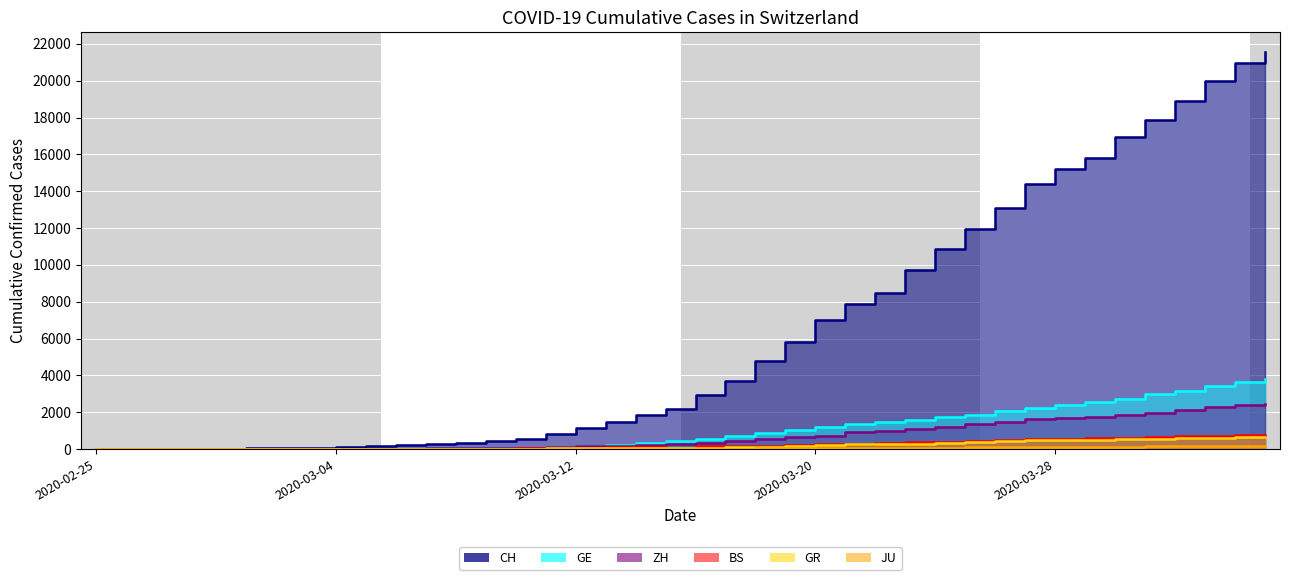

Reading right to left, list all the values displayed in this chart.

CH: 2020-04-04=21554	2020-04-03=20978	2020-04-02=20005	2020-04-01=18915	2020-03-31=17852	2020-03-30=16928	2020-03-29=15809	2020-03-28=15207	2020-03-27=14367	2020-03-26=13064	2020-03-25=11975	2020-03-24=10838	2020-03-23=9735	2020-03-22=8498	2020-03-21=7904	2020-03-20=7014	2020-03-19=5788	2020-03-18=4801	2020-03-17=3722	2020-03-16=2954	2020-03-15=2160	2020-03-14=1866	2020-03-13=1461	2020-03-12=1124	2020-03-11=806	2020-03-10=569	2020-03-09=419	2020-03-08=327	2020-03-07=280	2020-03-06=219	2020-03-05=142	2020-03-04=97	2020-03-03=69	2020-03-02=50	2020-03-01=36	2020-02-29=30	2020-02-28=20	2020-02-27=8	2020-02-26=4	2020-02-25=0
GE: 2020-04-04=3788	2020-04-03=3650	2020-04-02=3445	2020-04-01=3160	2020-03-31=2984	2020-03-30=2743	2020-03-29=2530	2020-03-28=2419	2020-03-27=2215	2020-03-26=2057	2020-03-25=1856	2020-03-24=1717	2020-03-23=1600	2020-03-22=1445	2020-03-21=1342	2020-03-20=1204	2020-03-19=1035	2020-03-18=857	2020-03-17=705	2020-03-16=551	2020-03-15=430	2020-03-14=347	2020-03-13=225	2020-03-12=154	2020-03-11=113	2020-03-10=79	2020-03-09=60	2020-03-08=45	2020-03-07=43	2020-03-06=30	2020-03-05=20	2020-03-04=16	2020-03-03=14	2020-03-02=11	2020-03-01=10	2020-02-29=9	2020-02-28=5	2020-02-27=1	2020-02-26=1	2020-02-25=0
ZH: 2020-04-04=2450	2020-04-03=2417	2020-04-02=2289	2020-04-01=2125	2020-03-31=1936	2020-03-30=1848	2020-03-29=1722	2020-03-28=1690	2020-03-27=1616	2020-03-26=1489	2020-03-25=1357	2020-03-24=1213	2020-03-23=1067	2020-03-22=978	2020-03-21=919	2020-03-20=711	2020-03-19=679	2020-03-18=568	2020-03-17=429	2020-03-16=326	2020-03-15=250	2020-03-14=218	2020-03-13=163	2020-03-12=140	2020-03-11=101	2020-03-10=62	2020-03-09=49	2020-03-08=40	2020-03-07=34	2020-03-06=29	2020-03-05=23	2020-03-04=15	2020-03-03=13	2020-03-02=10	2020-03-01=7	2020-02-29=6	2020-02-28=2	2020-02-27=2	2020-02-26=0	2020-02-25=0
BS: 2020-04-04=767	2020-04-03=754	2020-04-02=714	2020-04-01=687	2020-03-31=653	2020-03-30=617	2020-03-29=605	2020-03-28=569	2020-03-27=530	2020-03-26=501	2020-03-25=462	2020-03-24=410	2020-03-23=374	2020-03-22=356	2020-03-21=297	2020-03-20=270	2020-03-19=220	2020-03-18=181	2020-03-17=164	2020-03-16=143	2020-03-15=0	2020-03-14=100	2020-03-13=92	2020-03-12=73	2020-03-11=49	2020-03-10=33	2020-03-09=28	2020-03-08=24	2020-03-07=21	2020-03-06=15	2020-03-05=8	2020-03-04=3	2020-03-03=3	2020-03-02=1	2020-03-01=1	2020-02-29=1	2020-02-28=1	2020-02-27=1	2020-02-26=0	2020-02-25=0
GR: 2020-04-04=657	2020-04-03=649	2020-04-02=622	2020-04-01=592	2020-03-31=547	2020-03-30=535	2020-03-29=519	2020-03-28=495	2020-03-27=474	2020-03-26=433	2020-03-25=393	2020-03-24=343	2020-03-23=300	2020-03-22=284	2020-03-21=258	2020-03-20=226	2020-03-19=182	2020-03-18=128	2020-03-17=101	2020-03-16=84	2020-03-15=71	2020-03-14=56	2020-03-13=53	2020-03-12=43	2020-03-11=31	2020-03-10=22	2020-03-09=18	2020-03-08=18	2020-03-07=17	2020-03-06=16	2020-03-05=14	2020-03-04=12	2020-03-03=9	2020-03-02=9	2020-03-01=6	2020-02-29=6	2020-02-28=6	2020-02-27=2	2020-02-26=2	2020-02-25=0
JU: 2020-04-04=154	2020-04-03=149	2020-04-02=149	2020-04-01=145	2020-03-31=140	2020-03-30=128	2020-03-29=127	2020-03-28=119	2020-03-27=114	2020-03-26=100	2020-03-25=92	2020-03-24=82	2020-03-23=69	2020-03-22=61	2020-03-21=54	2020-03-20=44	2020-03-19=36	2020-03-18=32	2020-03-17=29	2020-03-16=25	2020-03-15=19	2020-03-14=18	2020-03-13=17	2020-03-12=12	2020-03-11=7	2020-03-10=7	2020-03-09=7	2020-03-08=5	2020-03-07=5	2020-03-06=4	2020-03-05=4	2020-03-04=2	2020-03-03=2	2020-03-02=1	2020-03-01=1	2020-02-29=1	2020-02-28=1	2020-02-27=1	2020-02-26=0	2020-02-25=0